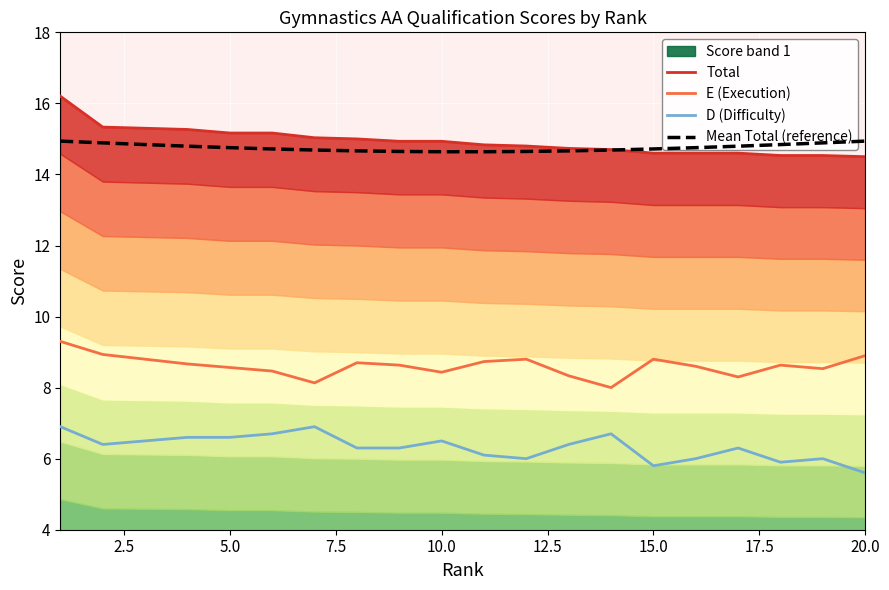

True or false: D (Difficulty) and Total cross at least once.

False